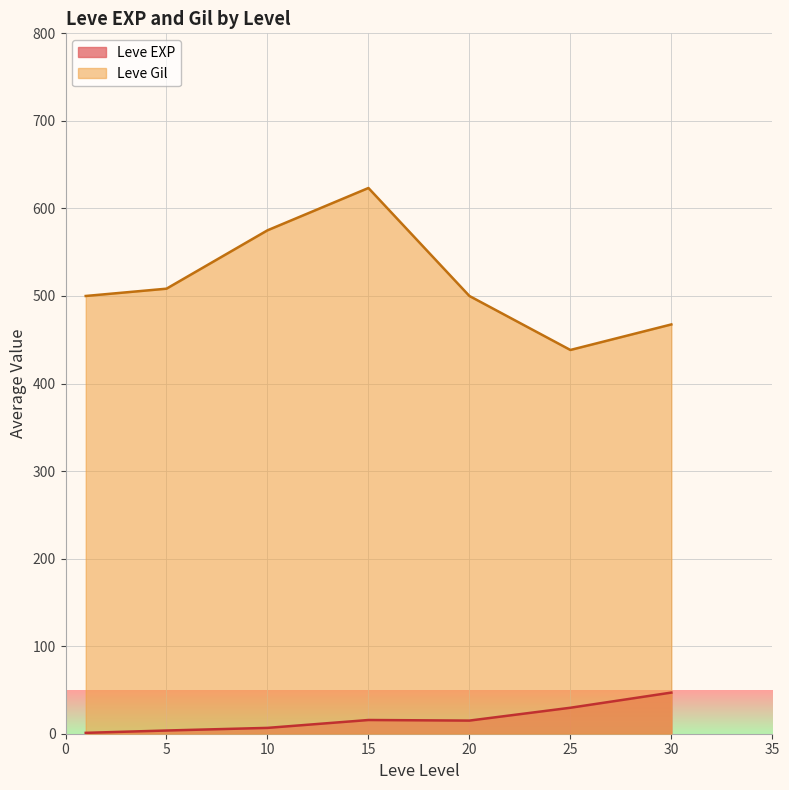

How many lines are shown in the chart?

2